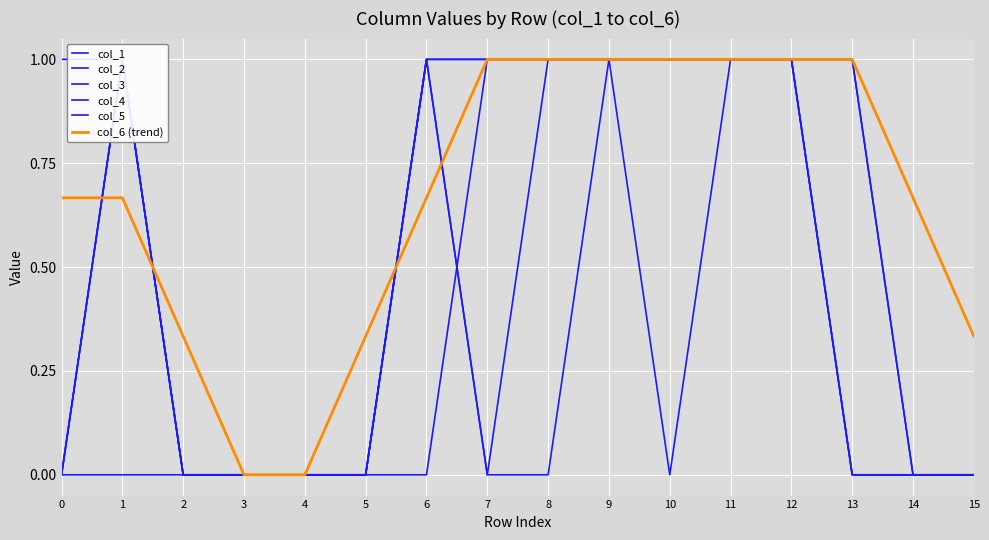

Reading left to right, extract all data points from this chart.

col_1: 0=0.0	1=0.0	2=0.0	3=0.0	4=0.0	5=0.0	6=1.0	7=0.0	8=0.0	9=1.0	10=0.0	11=1.0	12=1.0	13=0.0	14=0.0	15=0.0
col_2: 0=0.0	1=1.0	2=0.0	3=0.0	4=0.0	5=0.0	6=1.0	7=0.0	8=1.0	9=1.0	10=1.0	11=1.0	12=1.0	13=0.0	14=0.0	15=0.0
col_3: 0=0.0	1=1.0	2=0.0	3=0.0	4=0.0	5=0.0	6=0.0	7=1.0	8=1.0	9=1.0	10=1.0	11=1.0	12=1.0	13=0.0	14=0.0	15=0.0
col_4: 0=0.0	1=1.0	2=0.0	3=0.0	4=0.0	5=0.0	6=1.0	7=1.0	8=1.0	9=1.0	10=1.0	11=1.0	12=1.0	13=1.0	14=0.0	15=0.0
col_5: 0=1.0	1=1.0	2=0.0	3=0.0	4=0.0	5=0.0	6=1.0	7=1.0	8=1.0	9=1.0	10=1.0	11=1.0	12=1.0	13=1.0	14=0.0	15=0.0
col_6 (trend): 0=0.7	1=0.7	2=0.3	3=0.0	4=0.0	5=0.3	6=0.7	7=1.0	8=1.0	9=1.0	10=1.0	11=1.0	12=1.0	13=1.0	14=0.7	15=0.3